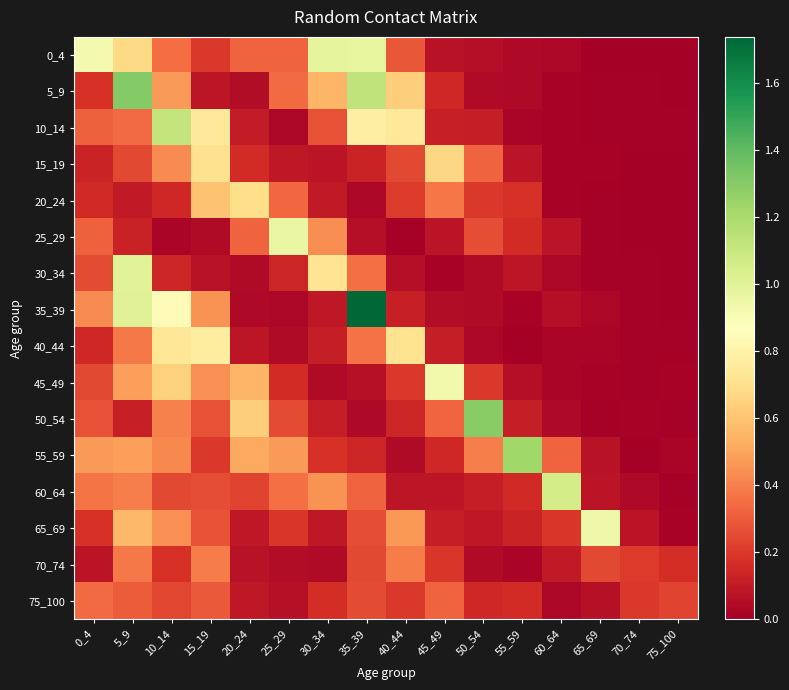

How many series are shown in this chart?

16